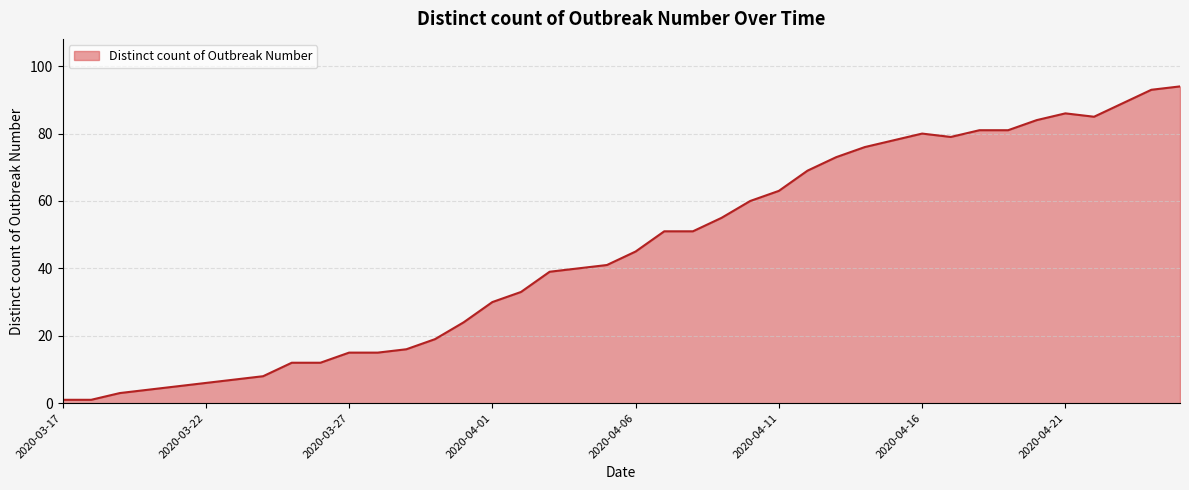

What is the average value?

45